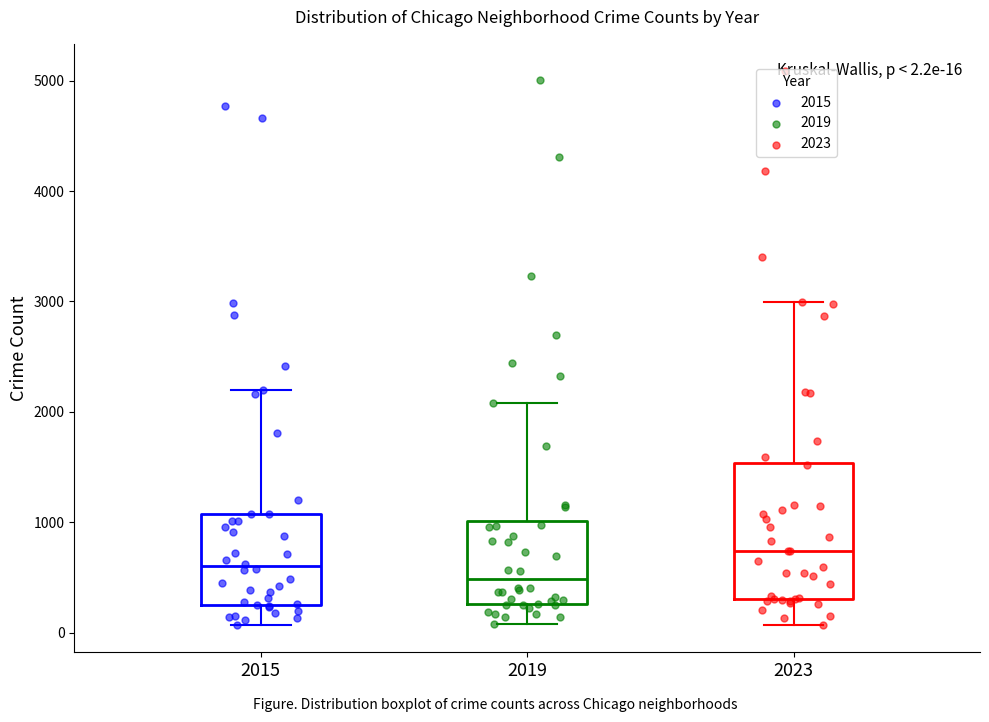

Which box is the tallest, from its lower edge to its upper edge?

2023